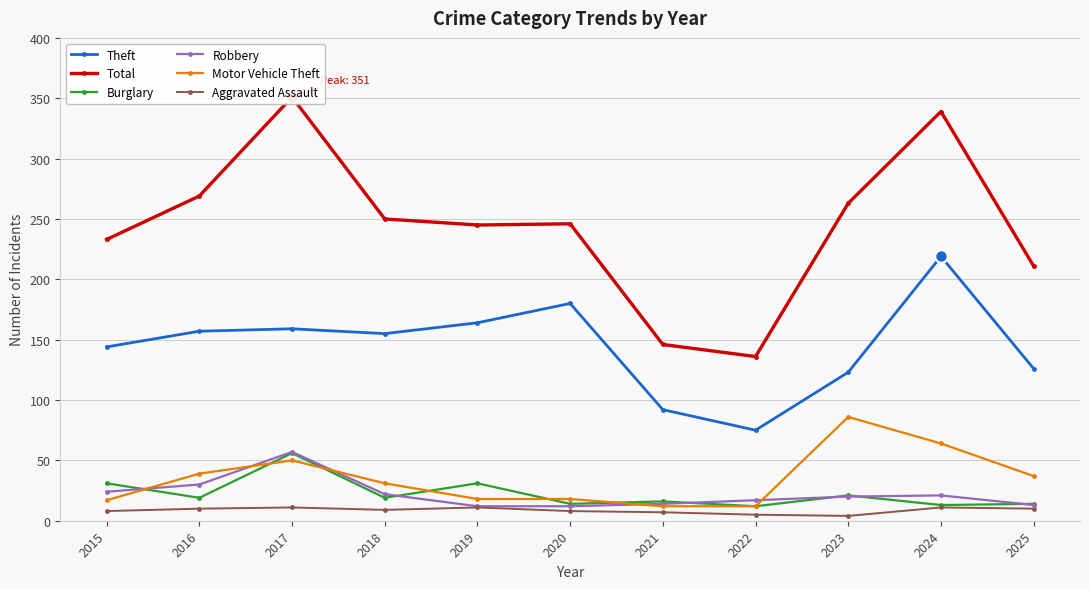

At which category is the sum across all series the highest?

2017